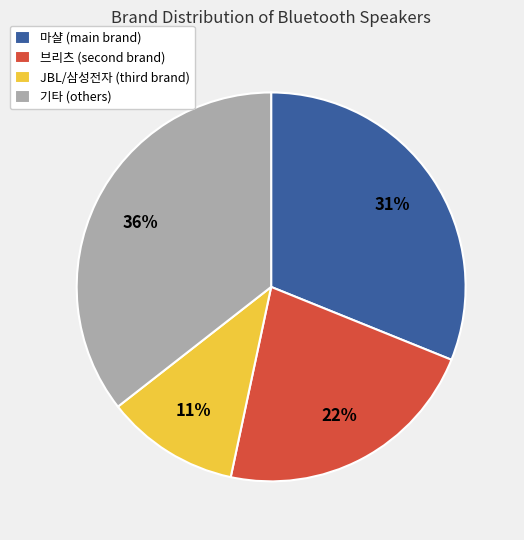

To the nearest percent, what portion does 기타 (others) represent?

36%